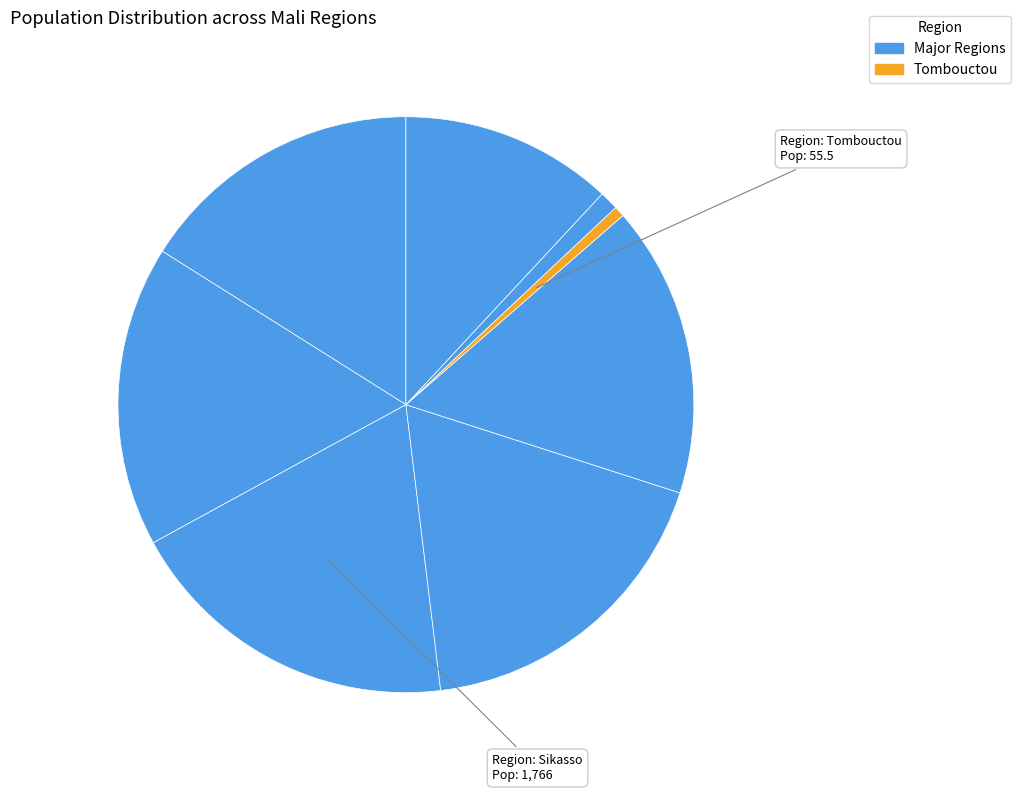

Count the number of slices in the pie.

8